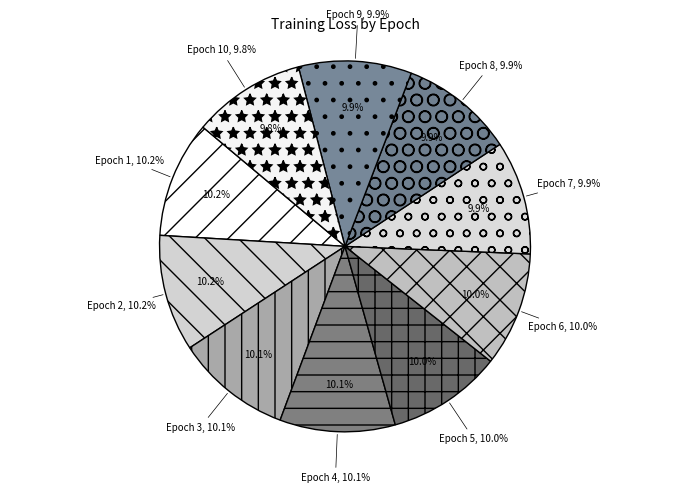

True or false: 1 accounts for 25% of the total.

False